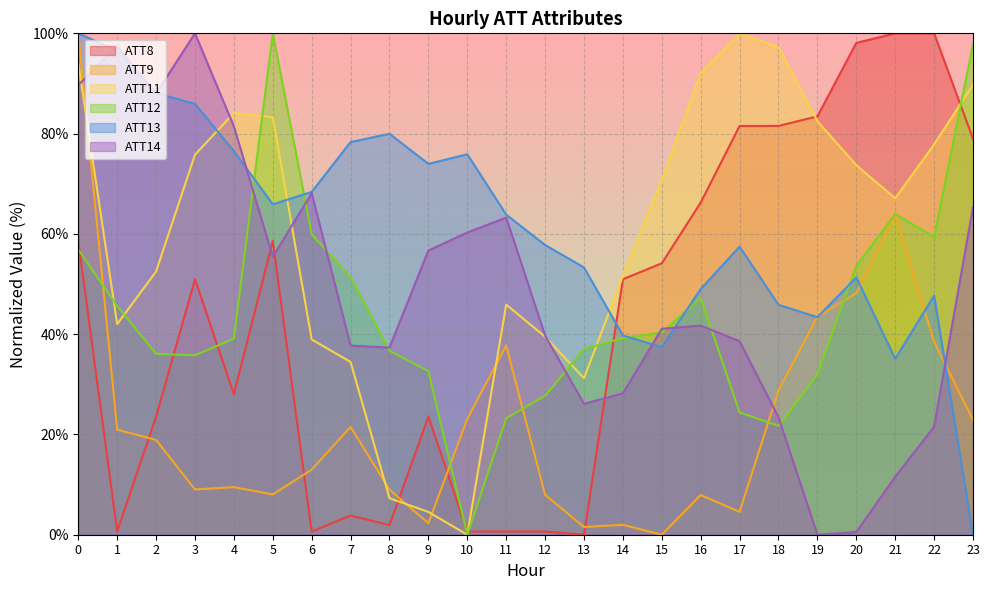

Which category has the lowest value across all series?

13